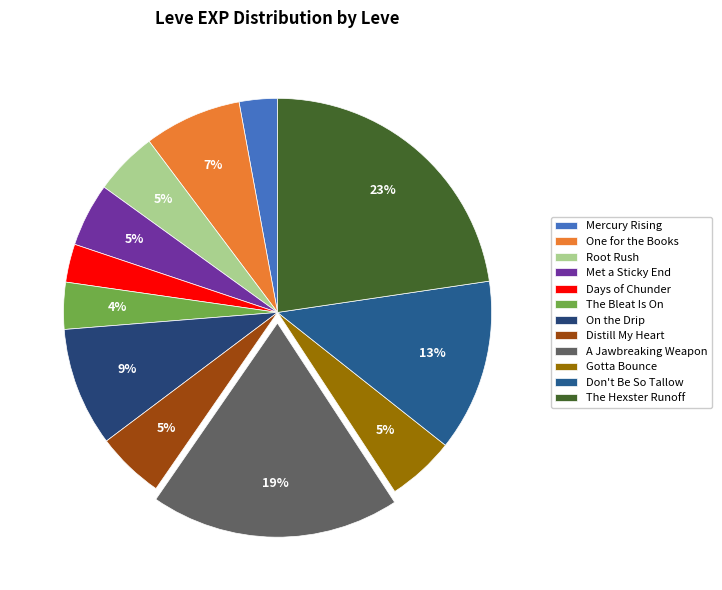

What portion of the pie excludes Don't Be So Tallow?

87.0%